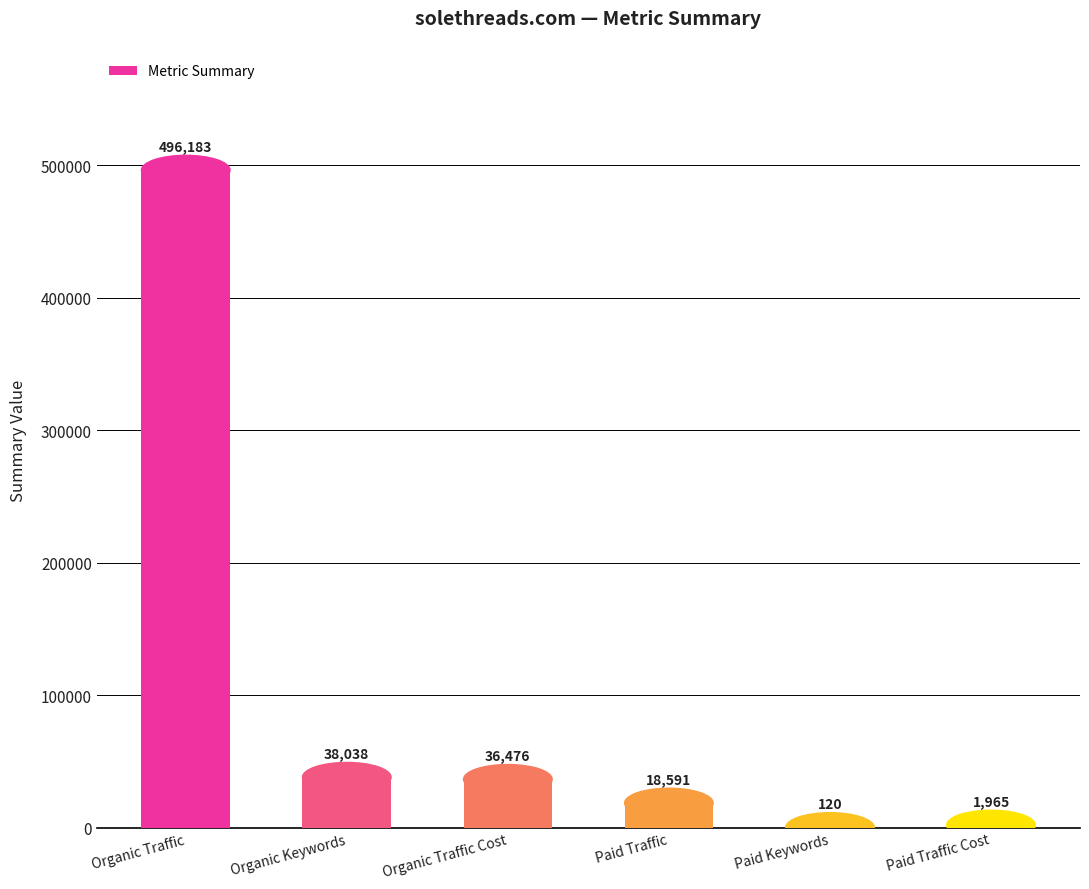

Where does the data first go above 36476?

Organic Traffic